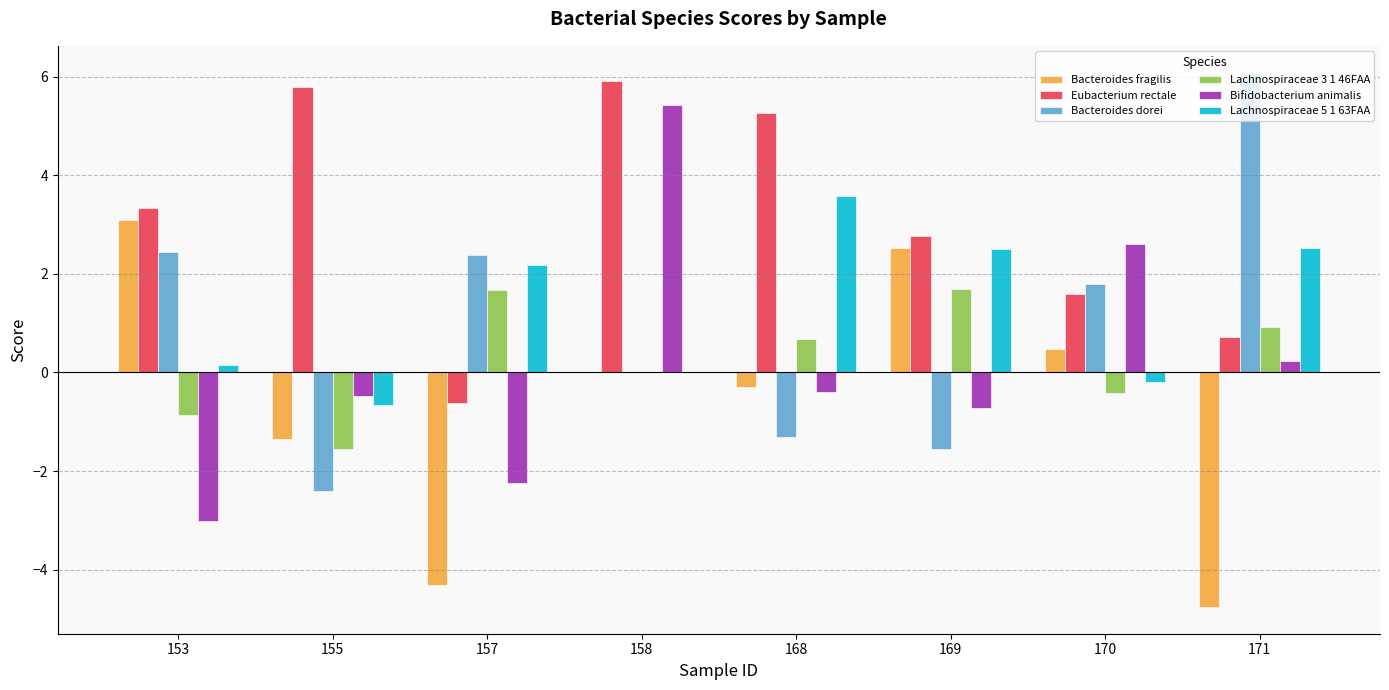

What is the sum of the Lachnospiraceae 3 1 46FAA values at 171 and 168?

1.6